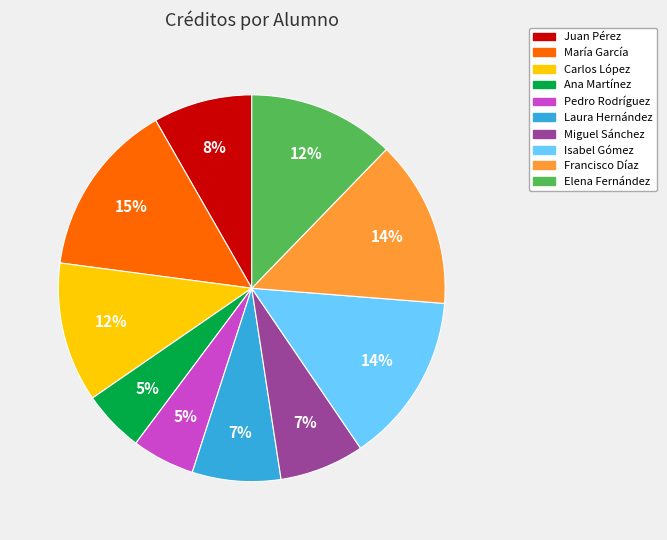

Count the number of slices in the pie.

10